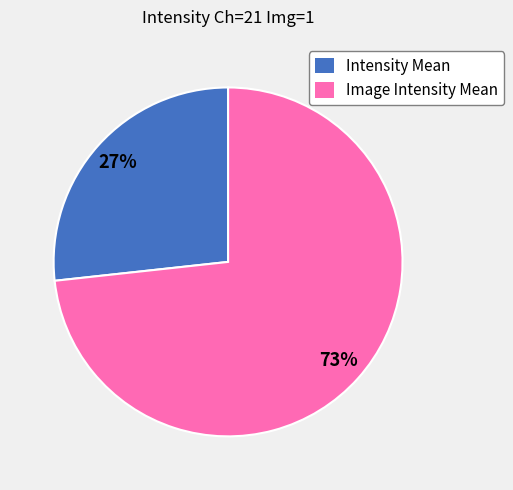

Which has a higher value, Image Intensity Mean or Intensity Mean?

Image Intensity Mean